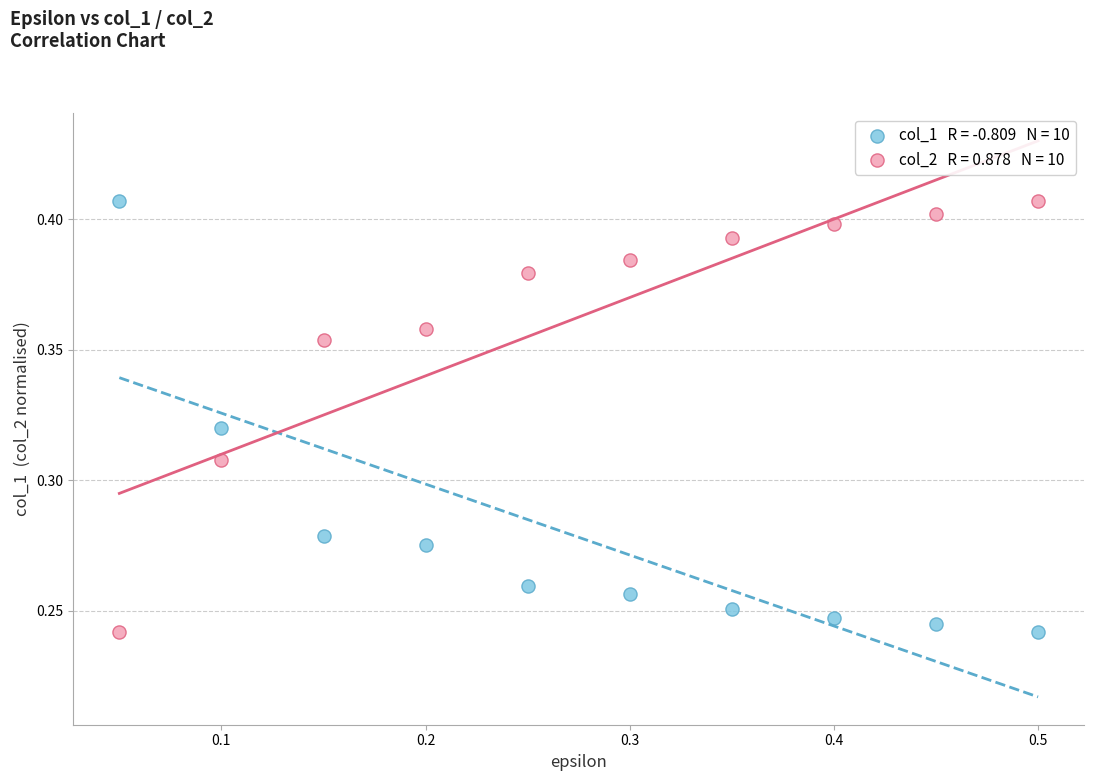

Across all data points, what is the range of X values (max minus min)?

0.5